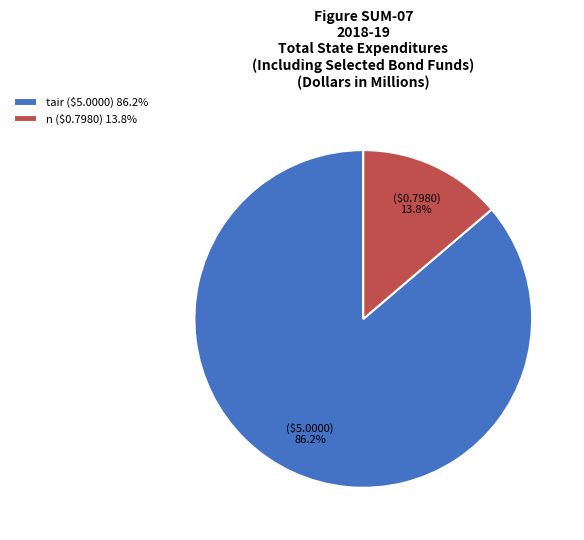

To the nearest percent, what is the difference between the largest and smallest slice percentages?

72%